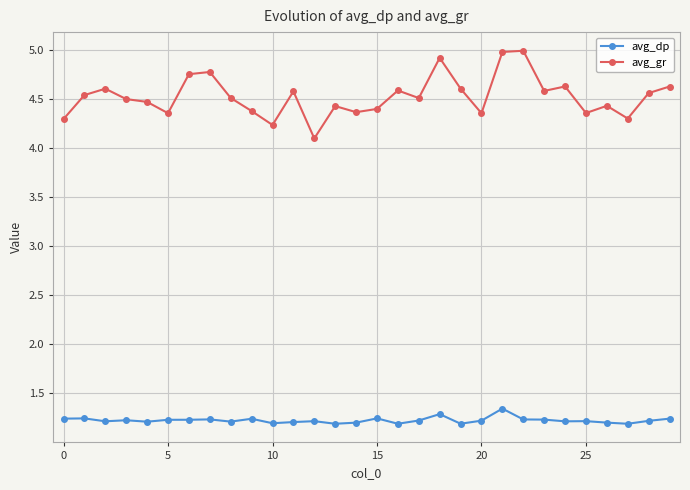

Is this an area chart (filled region under the line)?

No